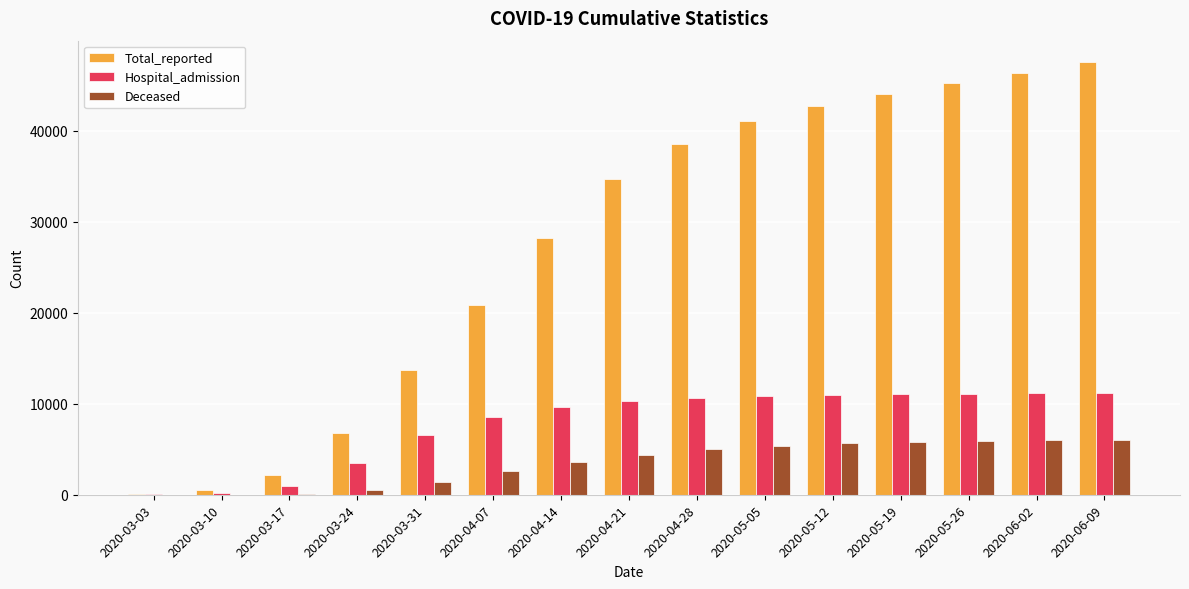

What is the difference between the Hospital_admission values at 2020-04-07 and 2020-03-03?

8529